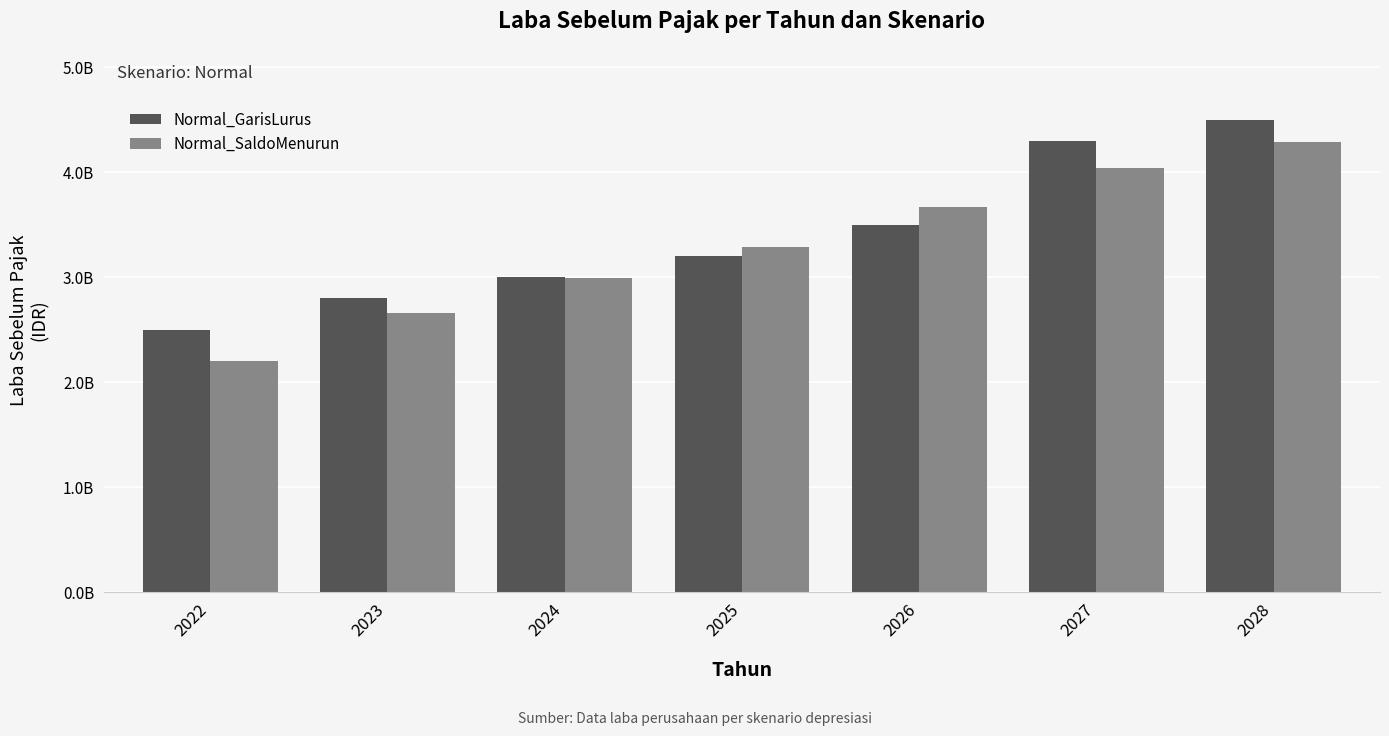

What is the spread (max minus min) of values at 2027?

262144000